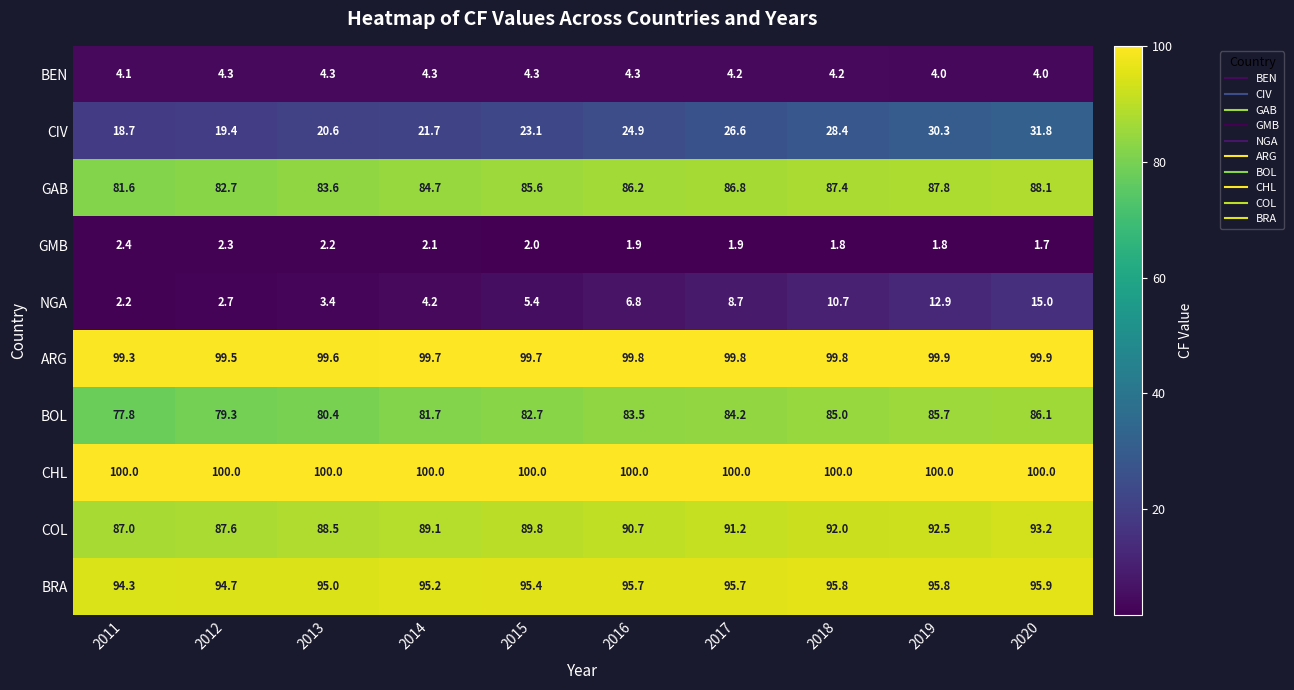

What is the difference between the maximum and minimum values in the BRA series?

1.6